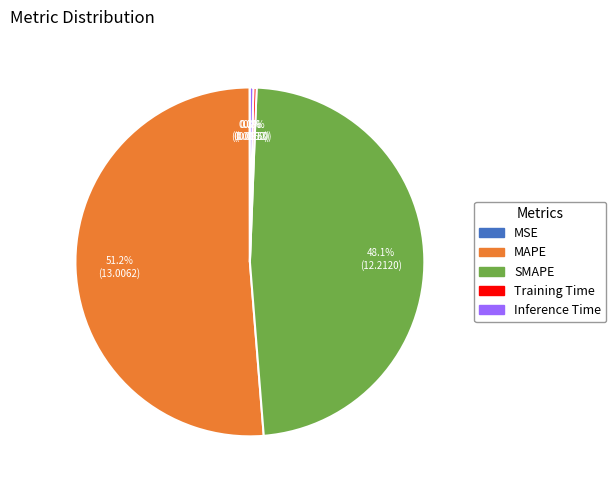

Which slice is the largest?

MAPE